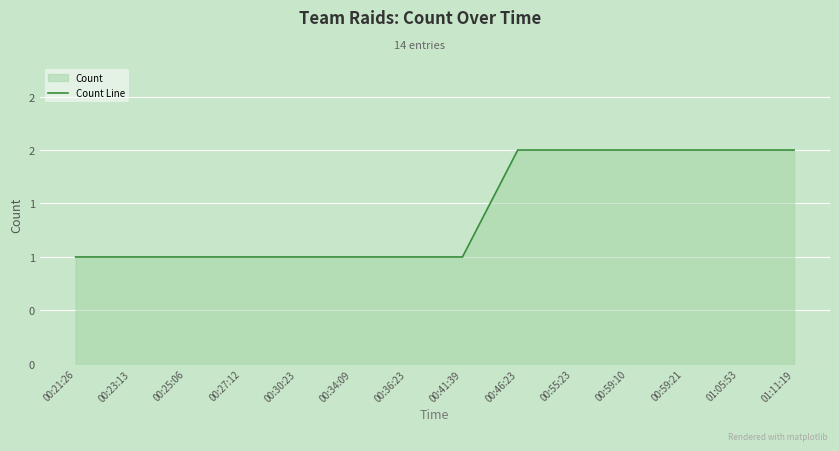

How many data points are above 1?

6